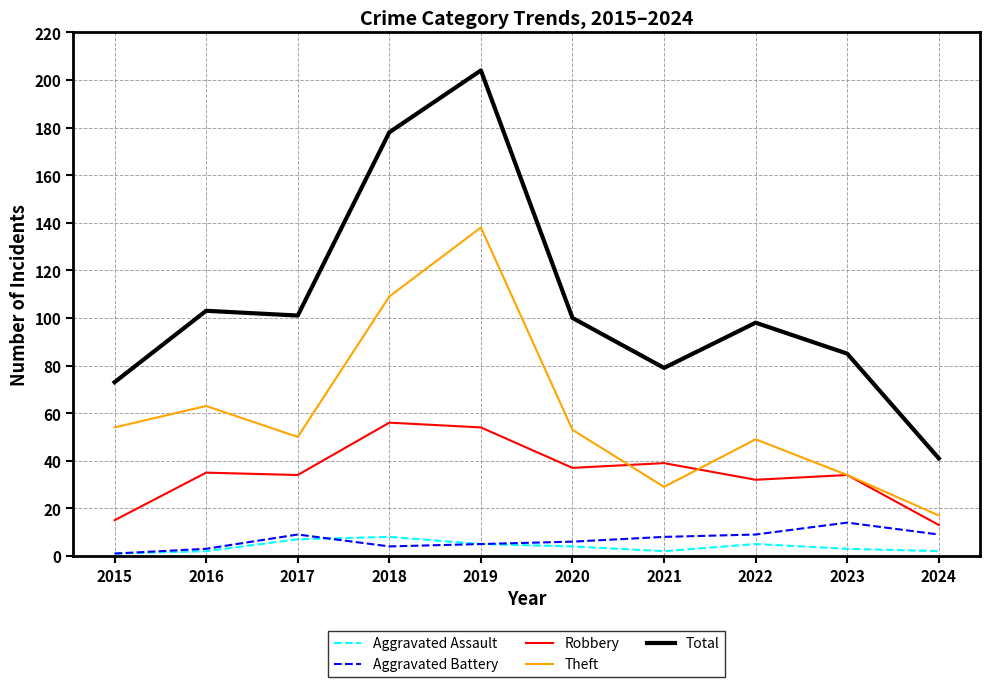

Reading left to right, transcribe all the data shown in this chart.

Aggravated Assault: 2015=1	2016=2	2017=7	2018=8	2019=5	2020=4	2021=2	2022=5	2023=3	2024=2
Aggravated Battery: 2015=1	2016=3	2017=9	2018=4	2019=5	2020=6	2021=8	2022=9	2023=14	2024=9
Robbery: 2015=15	2016=35	2017=34	2018=56	2019=54	2020=37	2021=39	2022=32	2023=34	2024=13
Theft: 2015=54	2016=63	2017=50	2018=109	2019=138	2020=53	2021=29	2022=49	2023=34	2024=17
Total: 2015=73	2016=103	2017=101	2018=178	2019=204	2020=100	2021=79	2022=98	2023=85	2024=41